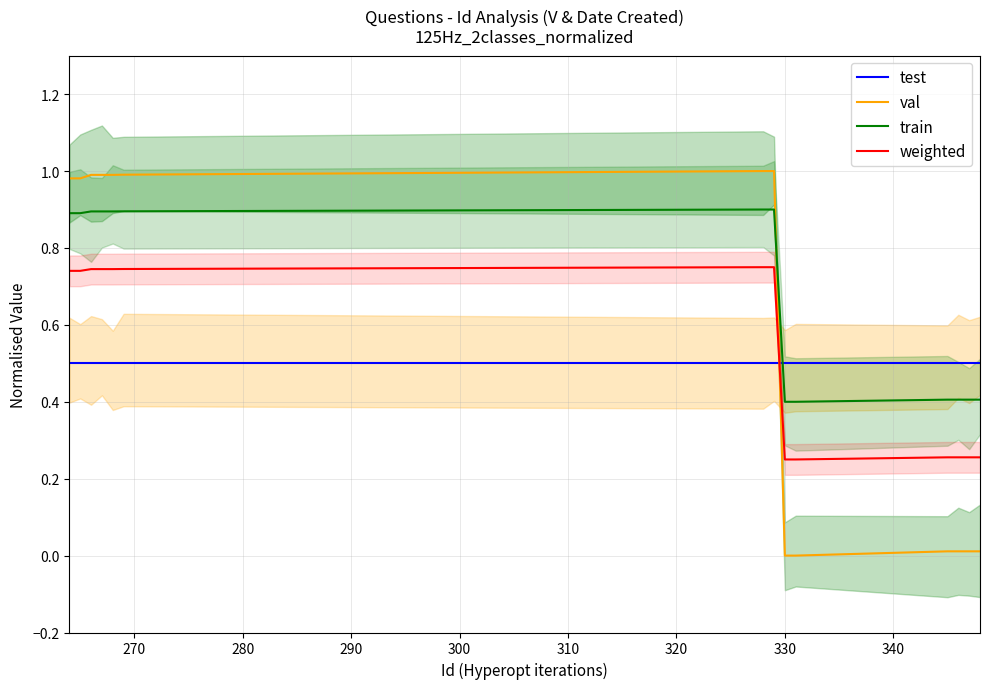

How many intersections are there between train and test?

1